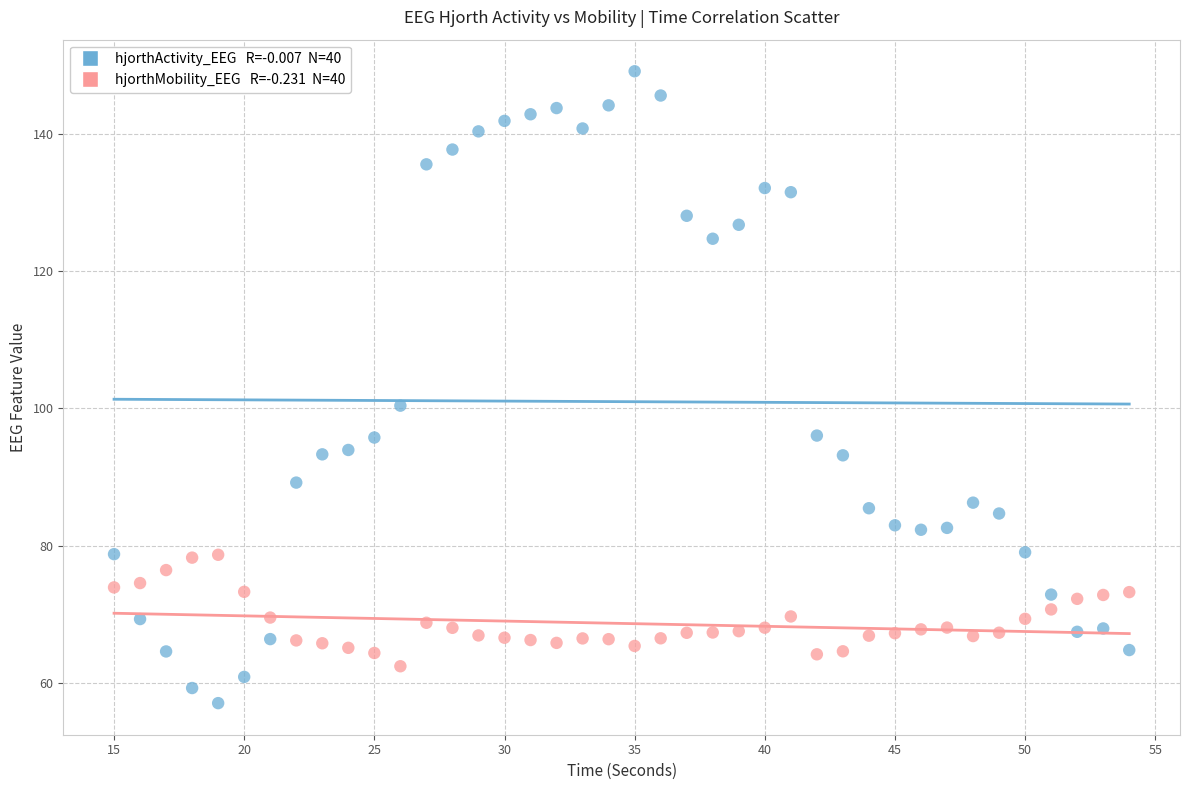

Across all series, what Y value is closest to 103?

100.4